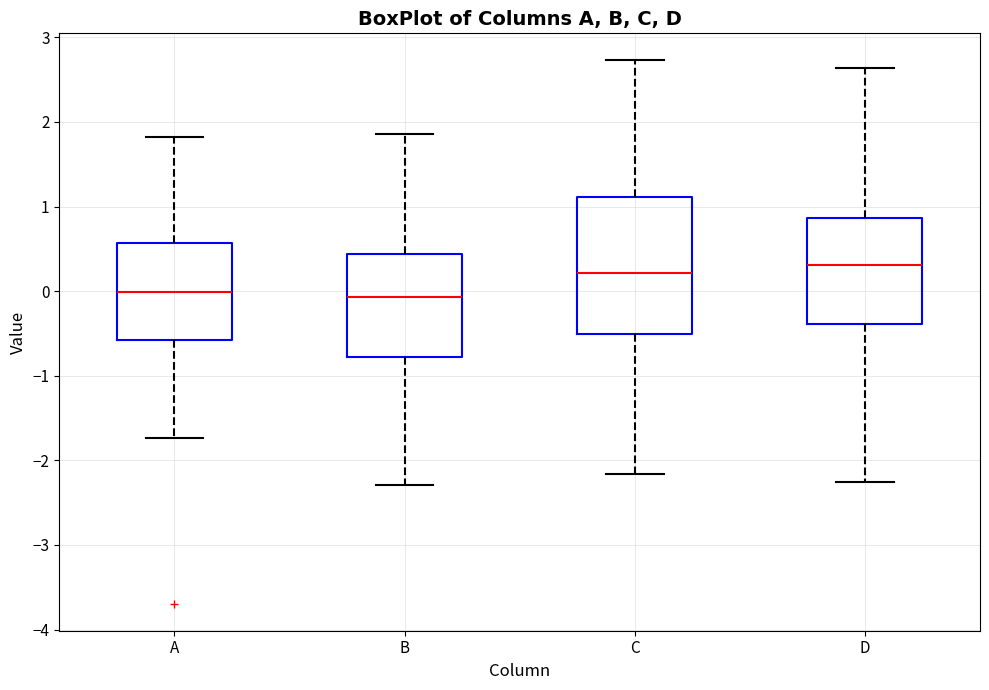

Reading left to right, read every box against the y-axis: the position of its median line, the range the box covers, and the ends of its whiskers. The values are not printed on the chart, so give them approximately, as read against the axis.

A: median 0.0, box -0.6 to 0.6, whiskers -1.7 to 1.8
B: median -0.1, box -0.8 to 0.4, whiskers -2.3 to 1.9
C: median 0.2, box -0.5 to 1.1, whiskers -2.2 to 2.7
D: median 0.3, box -0.4 to 0.9, whiskers -2.3 to 2.6